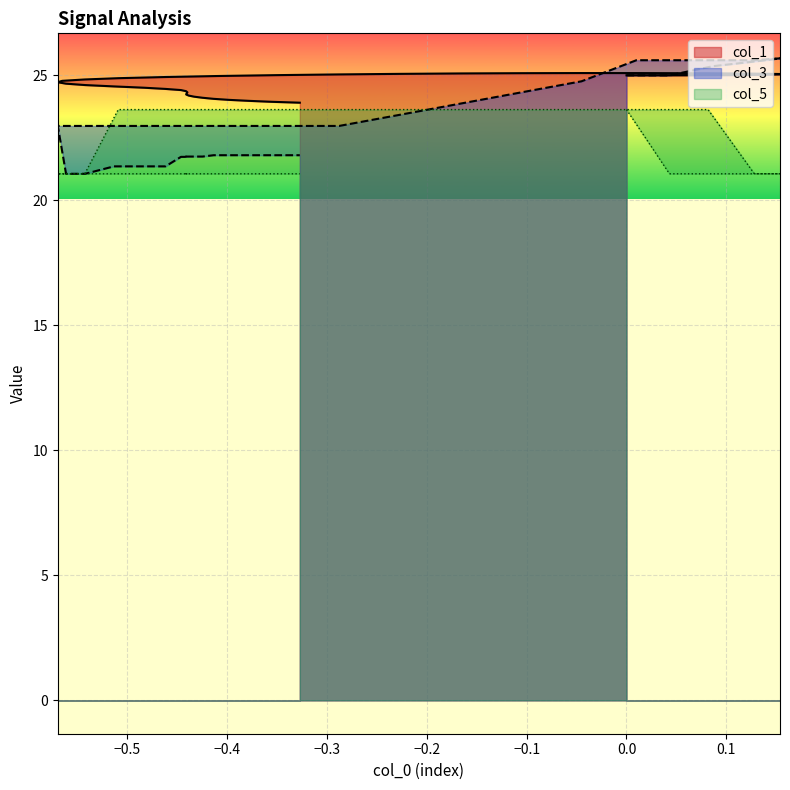

Count the number of categories in the chart.

40